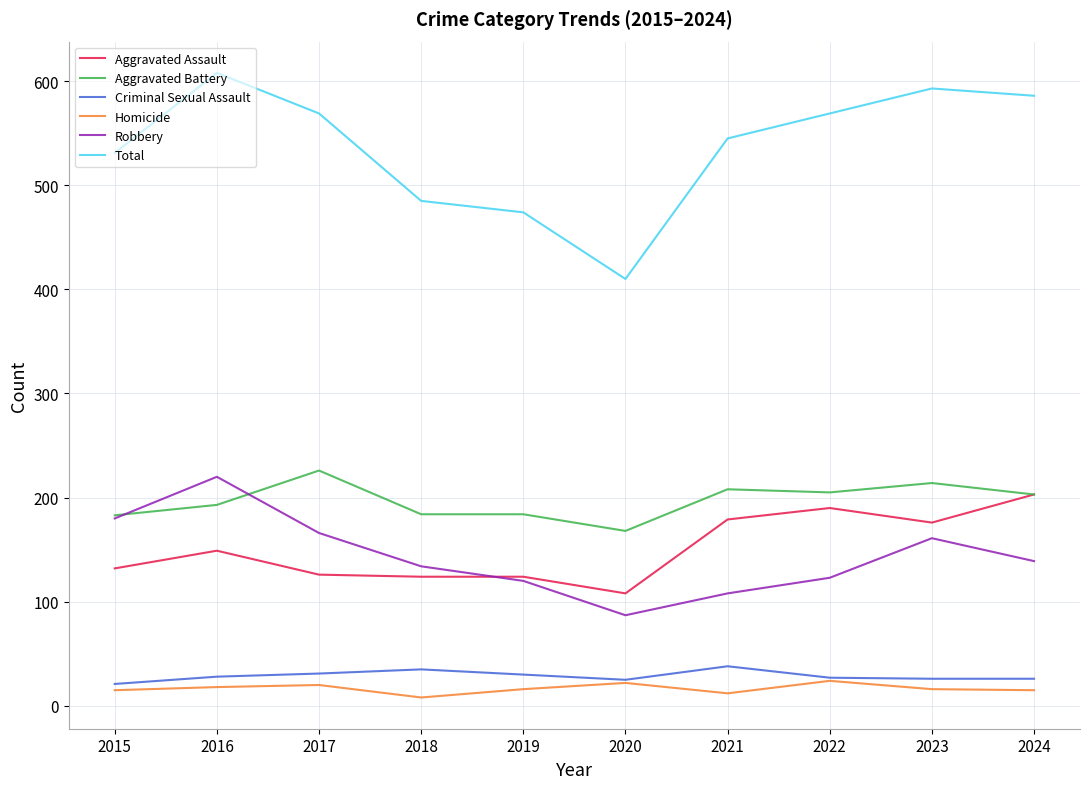

True or false: Aggravated Assault and Total cross at least once.

False